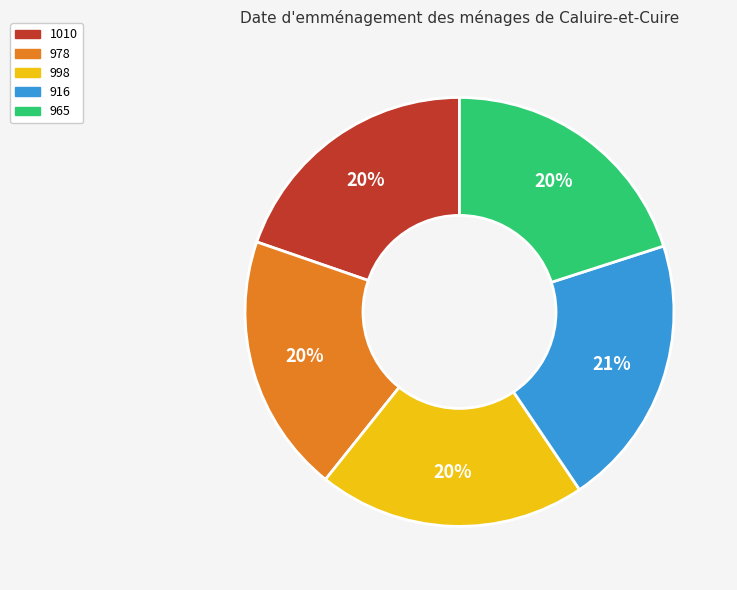

The 916 slice represents 21% of the pie. True or false?

True